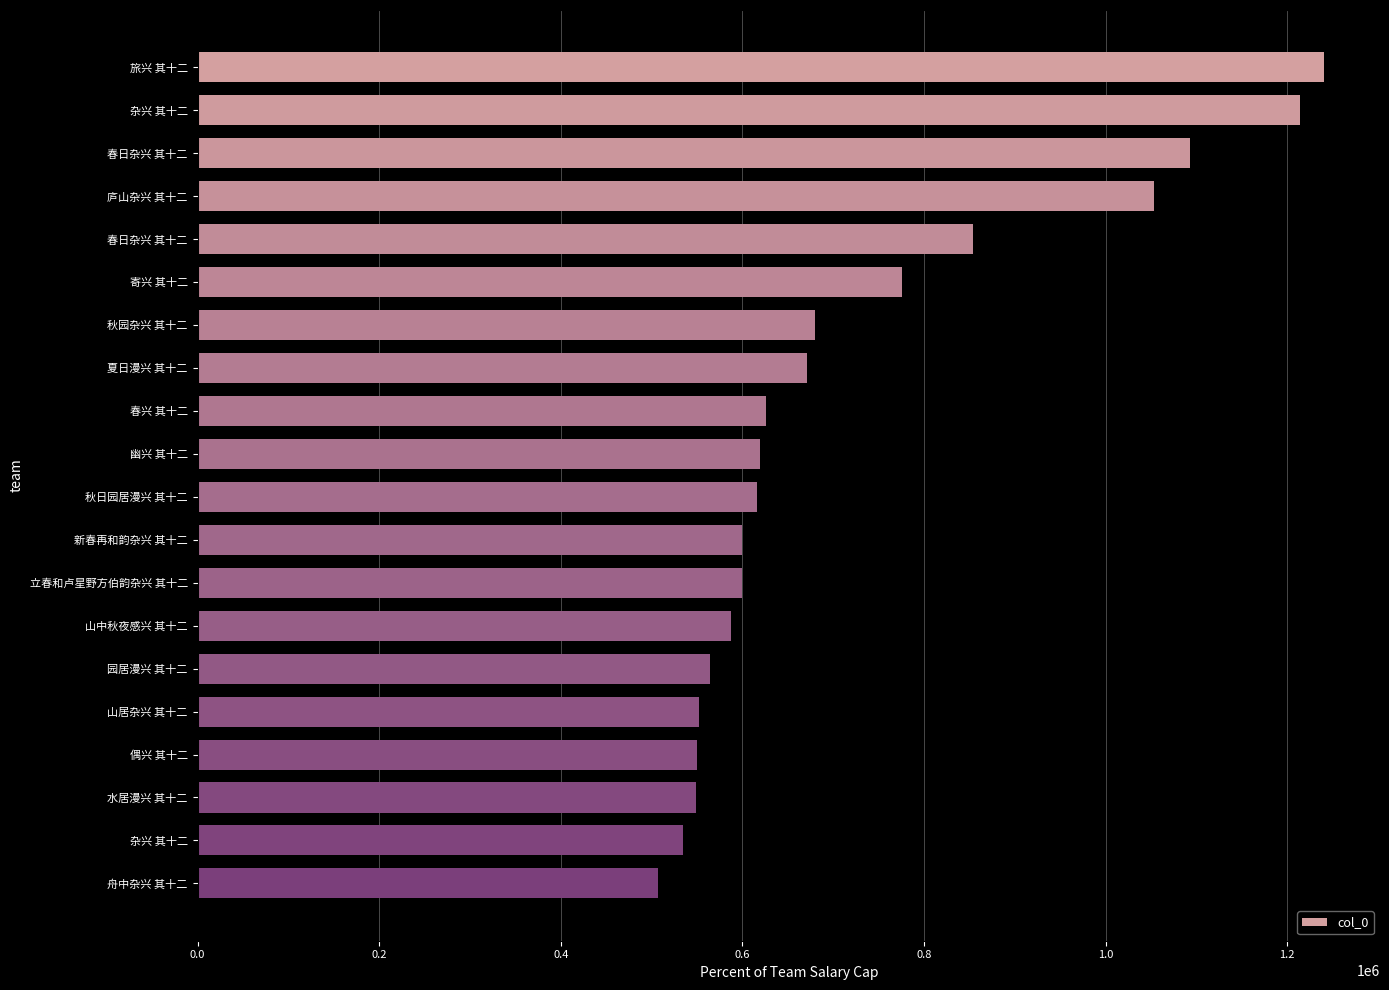

Does the chart contain any negative values?

No